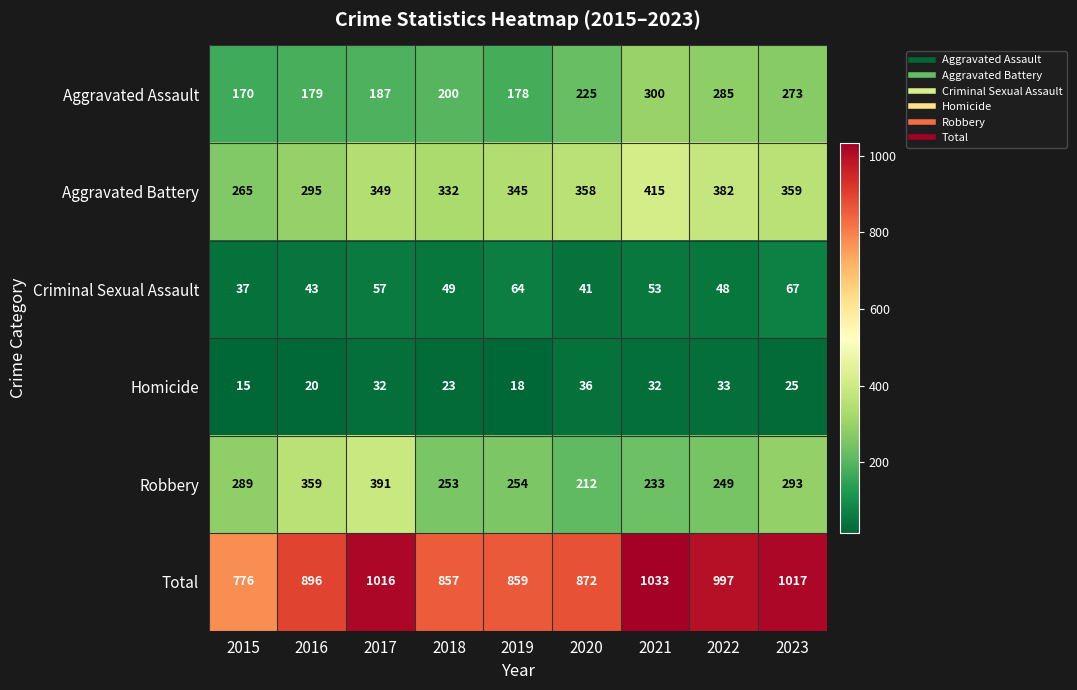

At 2015, list the series in order from largest to smallest.

Total, Robbery, Aggravated Battery, Aggravated Assault, Criminal Sexual Assault, Homicide